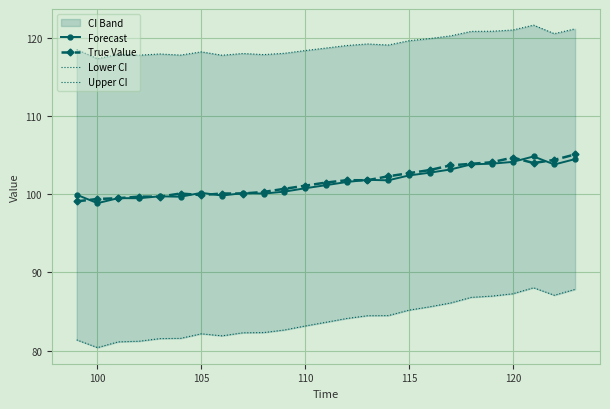

What is the highest value of the True Value series?

105.1